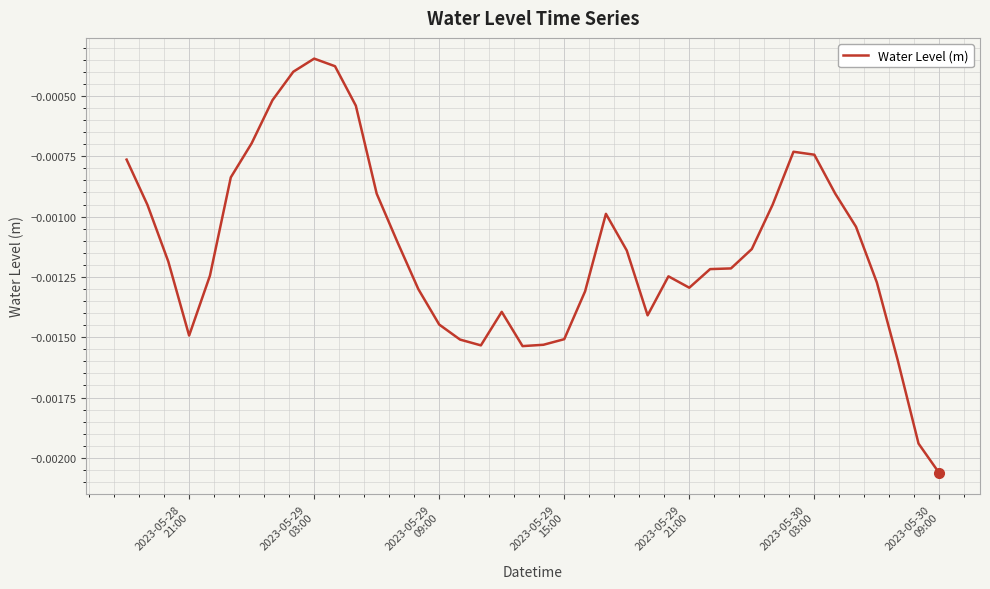

Does the chart display data point markers on the line(s)?

No